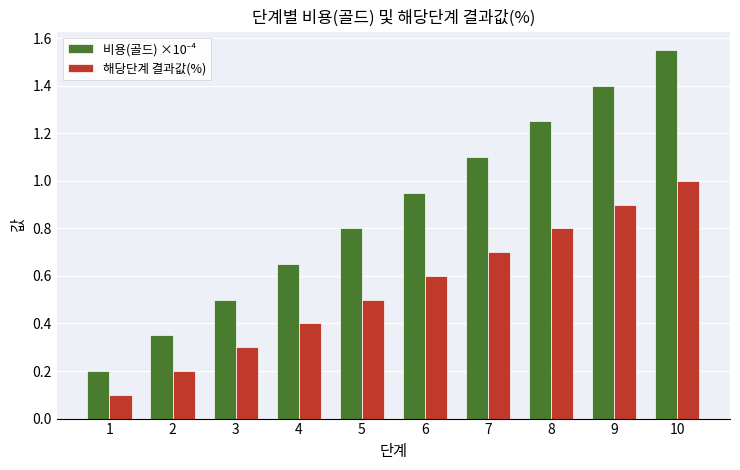

List the labels in order of 해당단계 결과값(%) value, largest first.

10, 9, 8, 7, 6, 5, 4, 3, 2, 1